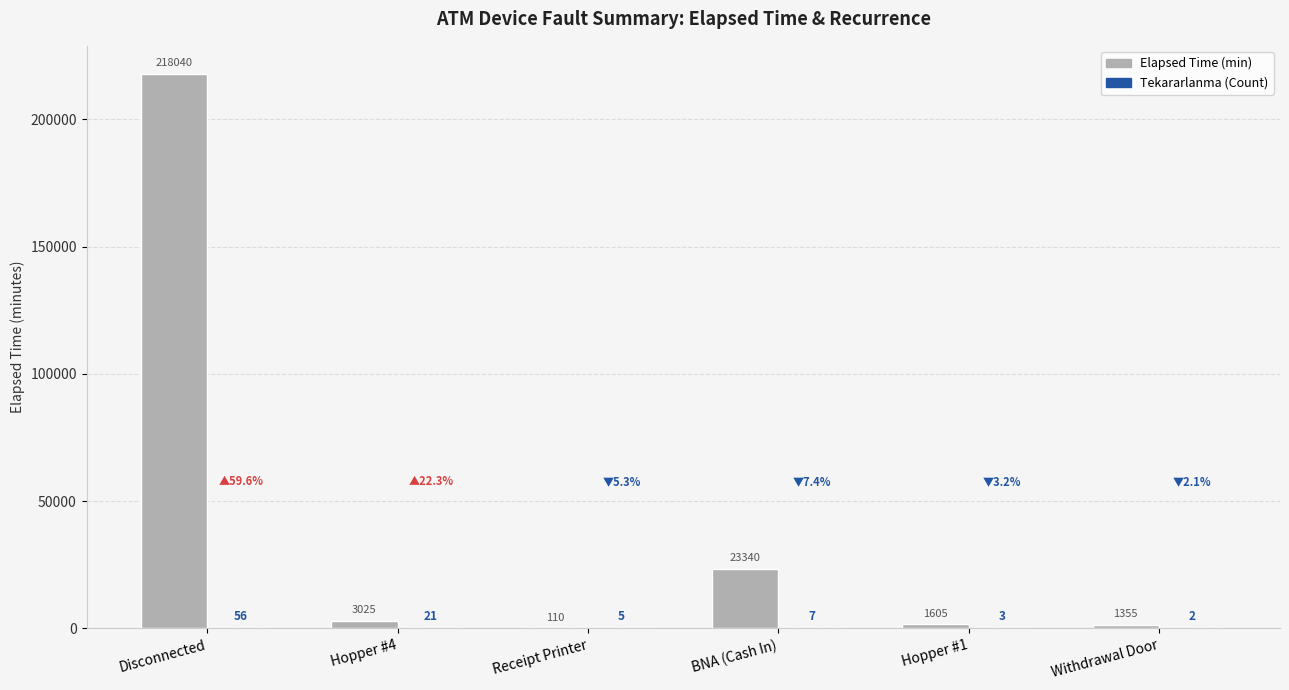

What is the total value across all series at Hopper #4?

3046